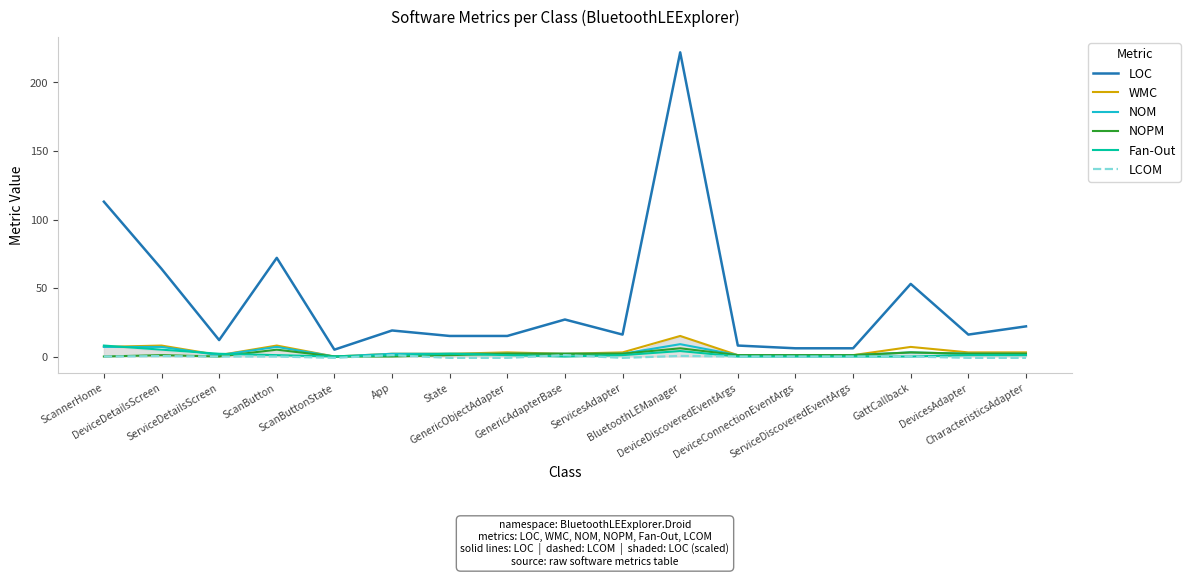

What position from the right is State?

11